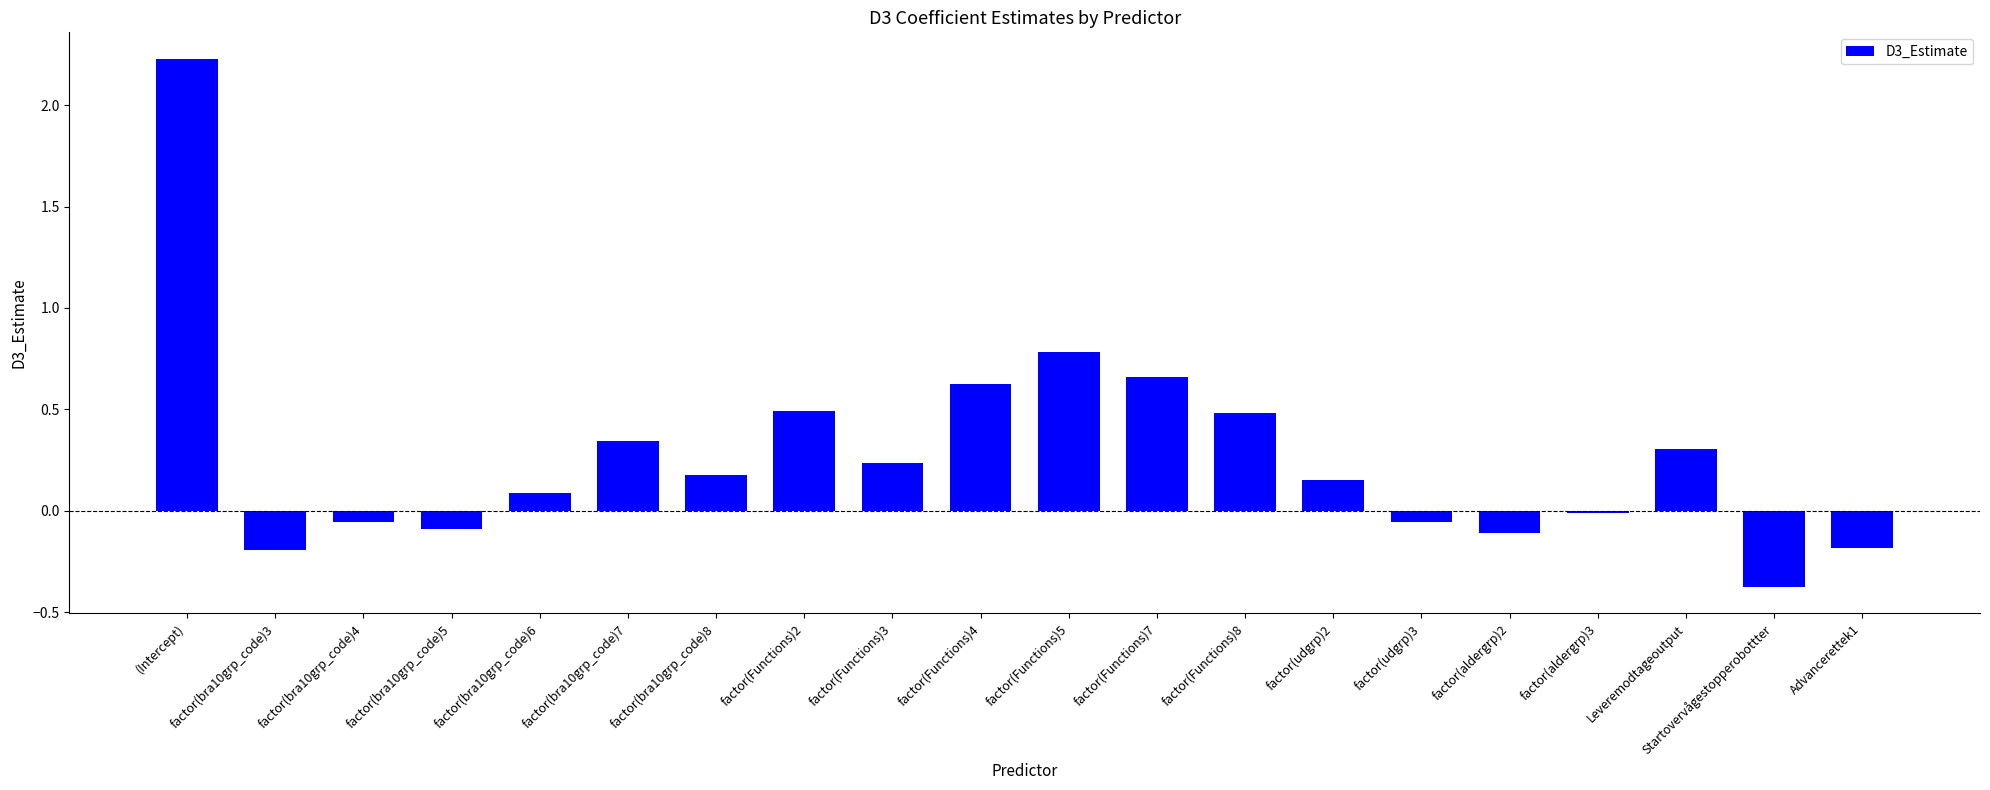

What is the approximate value at factor(Functions)5?

0.8